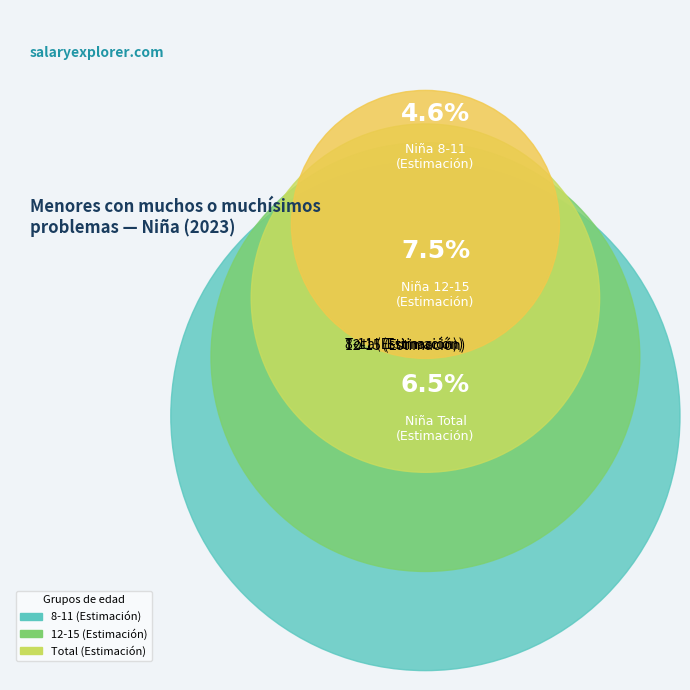

Rank the categories by value from lowest to highest.

8-11 (Estimación), Total (Estimación), 12-15 (Estimación)